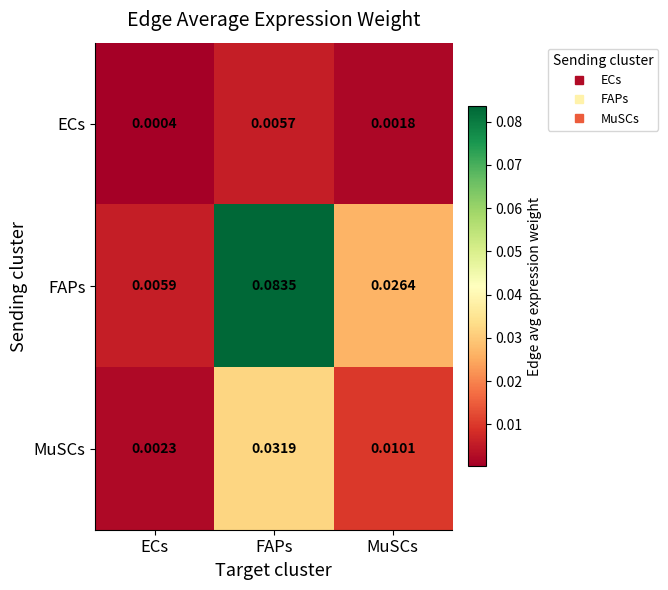

Rank the series by their maximum value, from highest to lowest.

FAPs, MuSCs, ECs